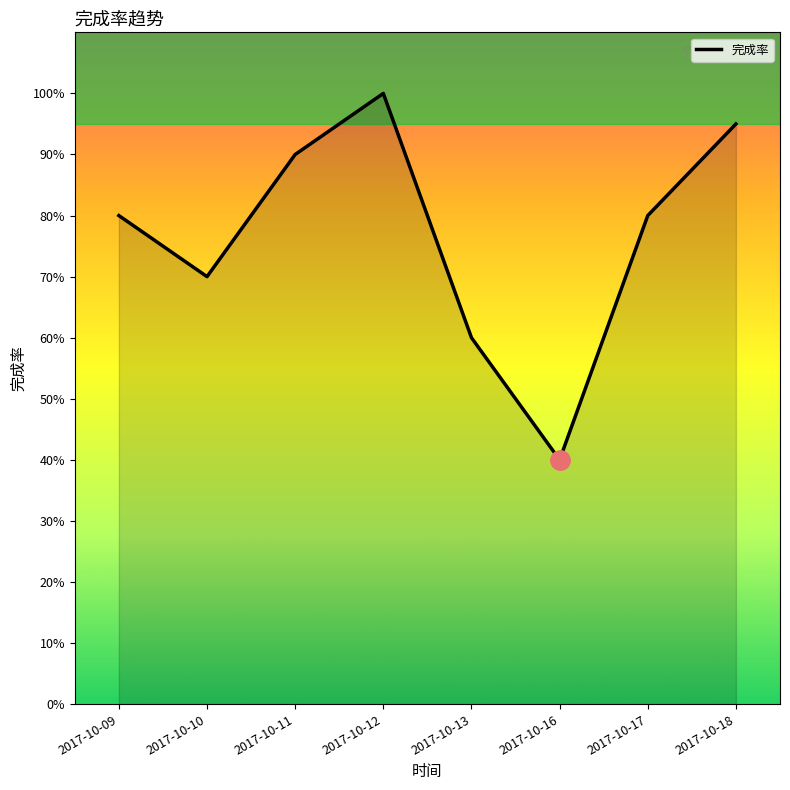

What is the average value?

0.8